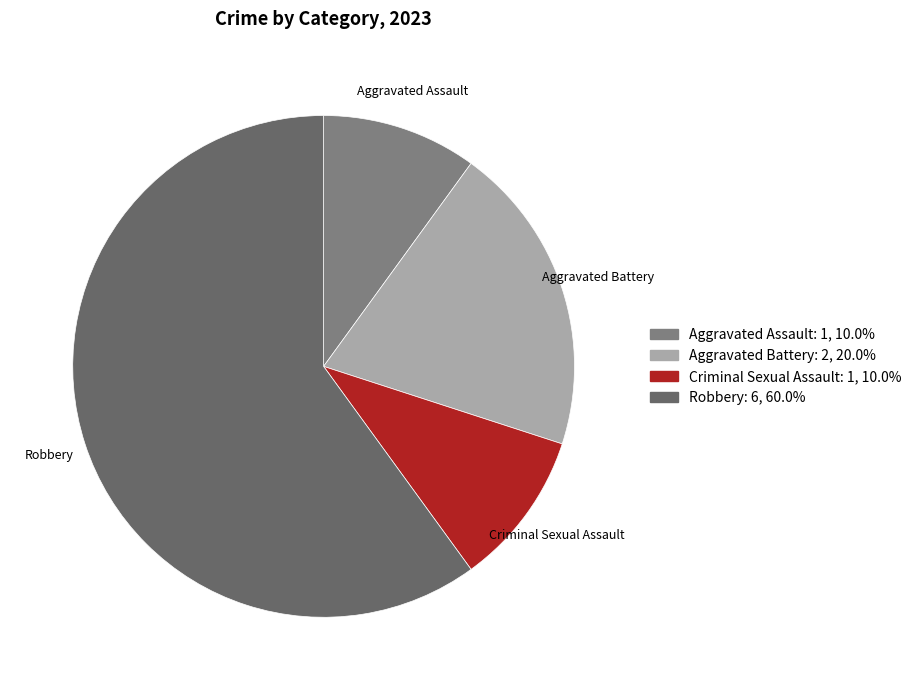

Which category has the biggest portion of the pie?

Robbery